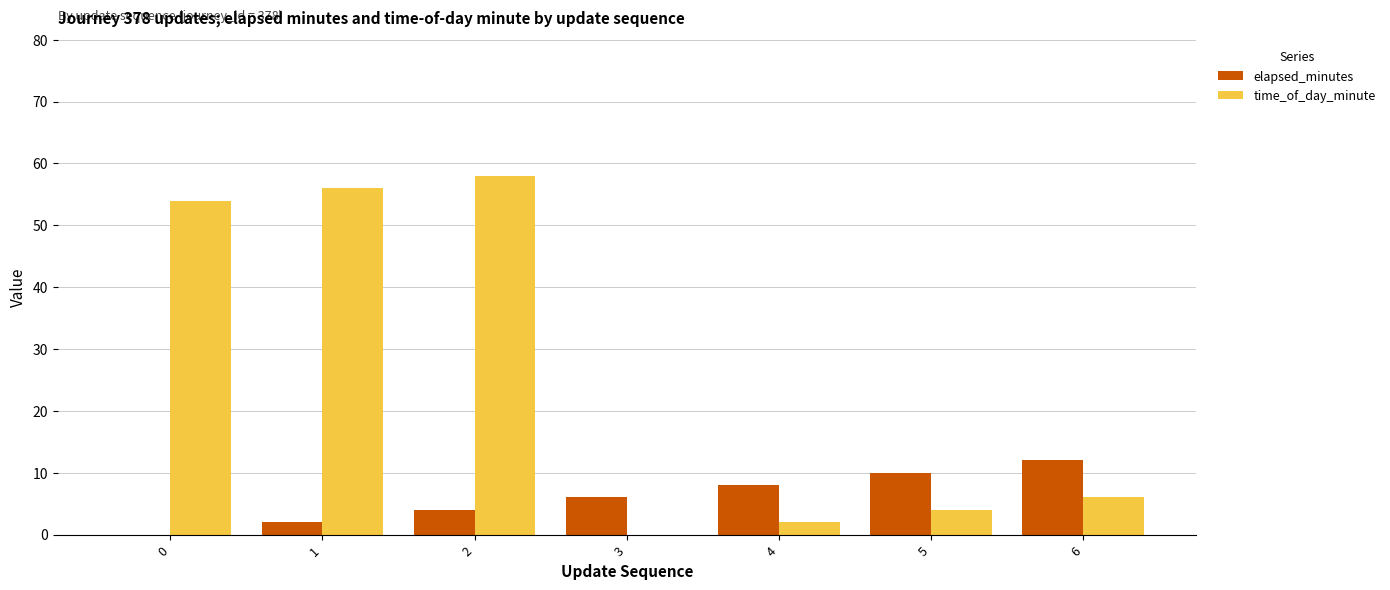

Reading left to right, list all the values displayed in this chart.

elapsed_minutes: 0	2	4	6	8	10	12
time_of_day_minute: 54	56	58	0	2	4	6